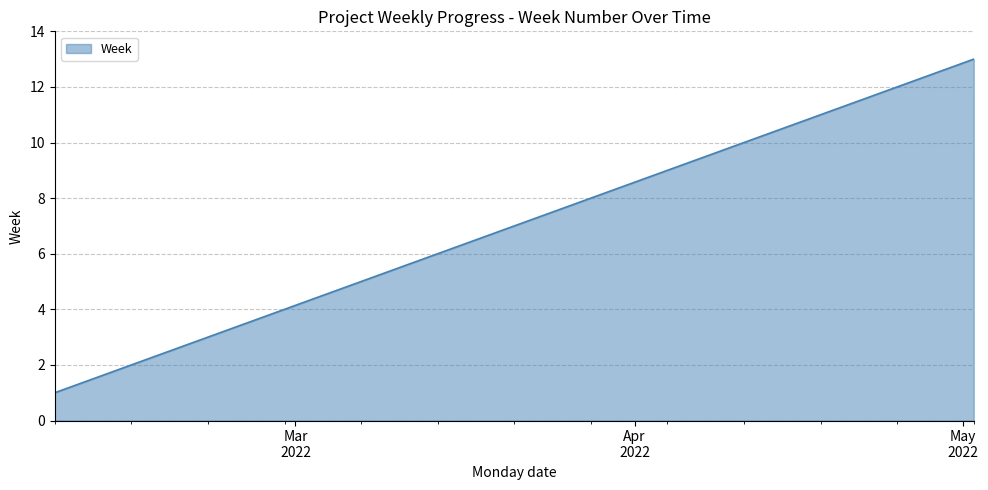

What is the greatest value displayed?

13